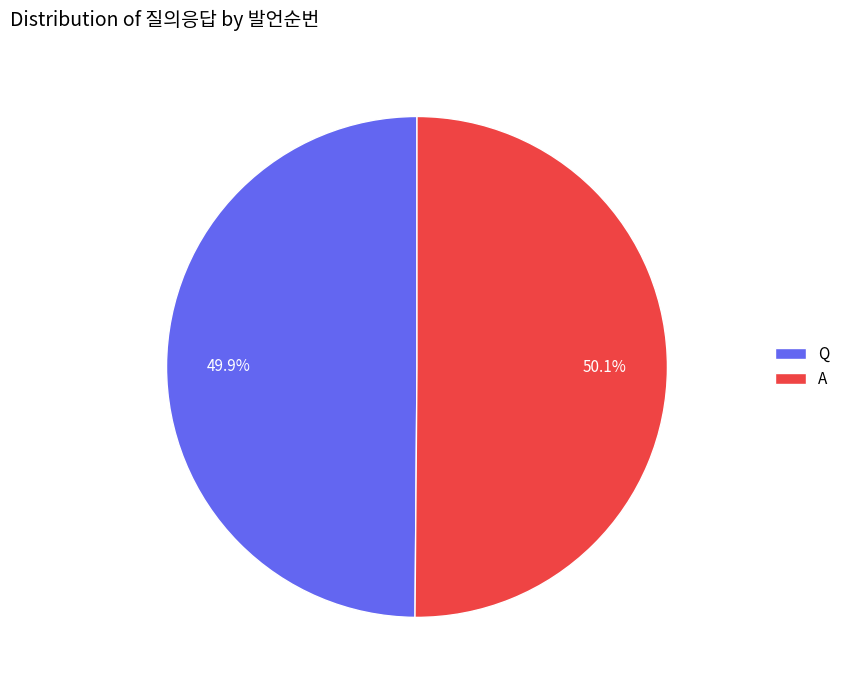

Is there any slice that represents more than half of the pie?

Yes